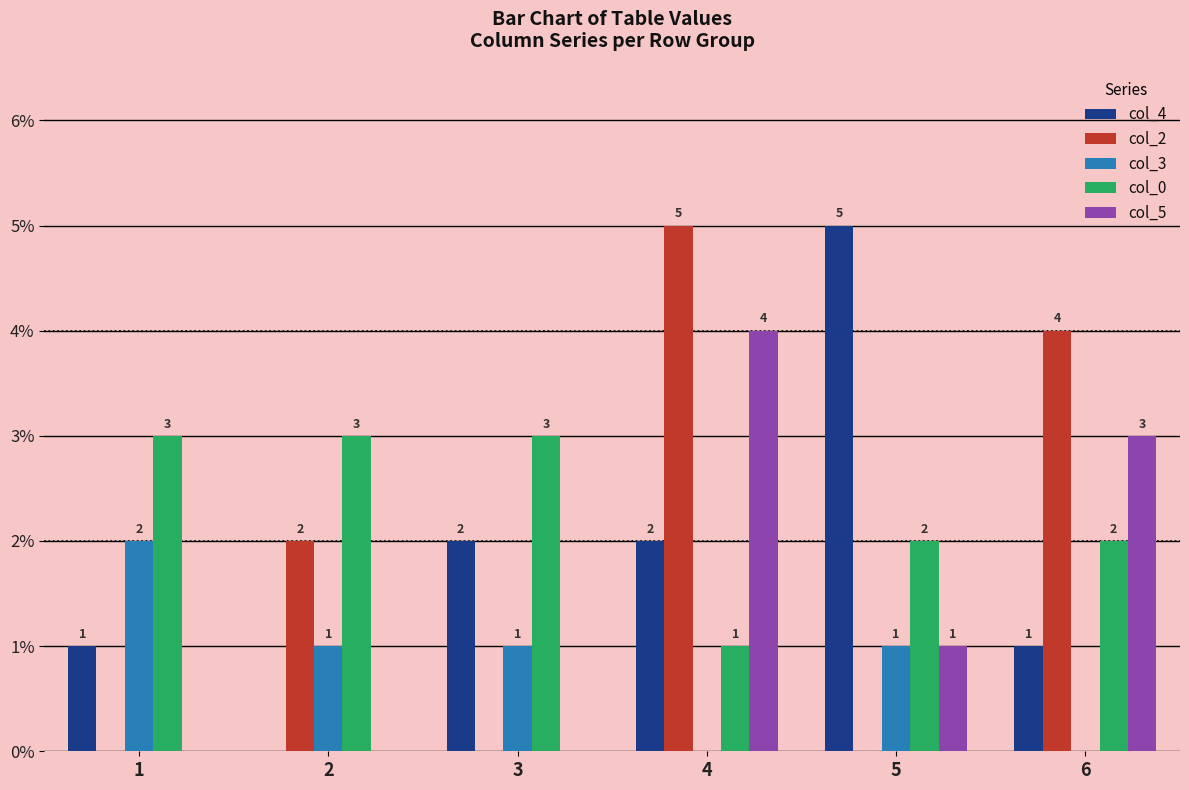

Reading left to right, what are all the values shown in this chart?

col_4: 1=1	2=0	3=2	4=2	5=5	6=1
col_2: 1=0	2=2	3=0	4=5	5=0	6=4
col_3: 1=2	2=1	3=1	4=0	5=1	6=0
col_0: 1=3	2=3	3=3	4=1	5=2	6=2
col_5: 1=0	2=0	3=0	4=4	5=1	6=3